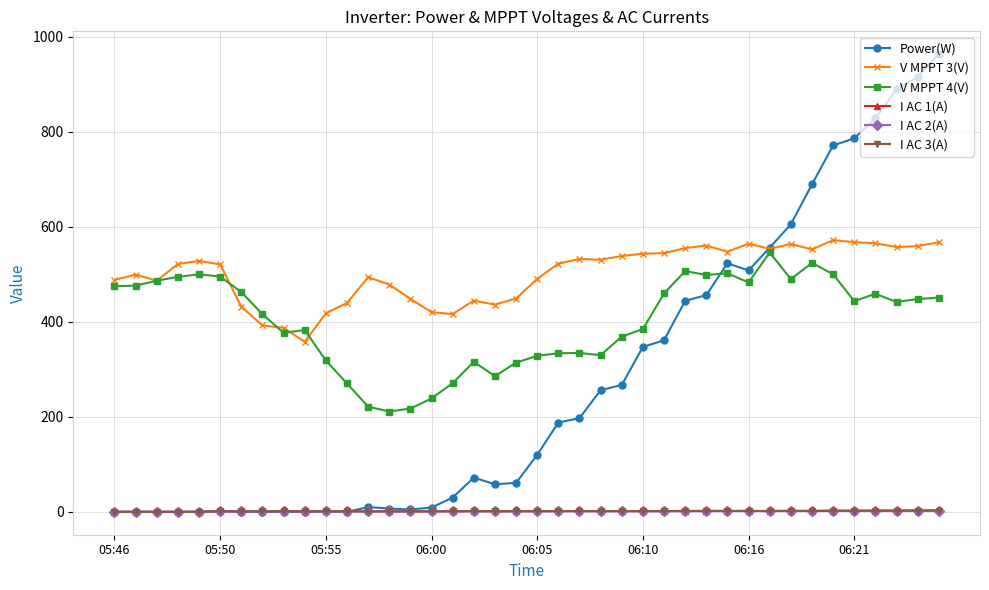

True or false: V MPPT 3(V) has more than 0 points higher than both neighbors.

True